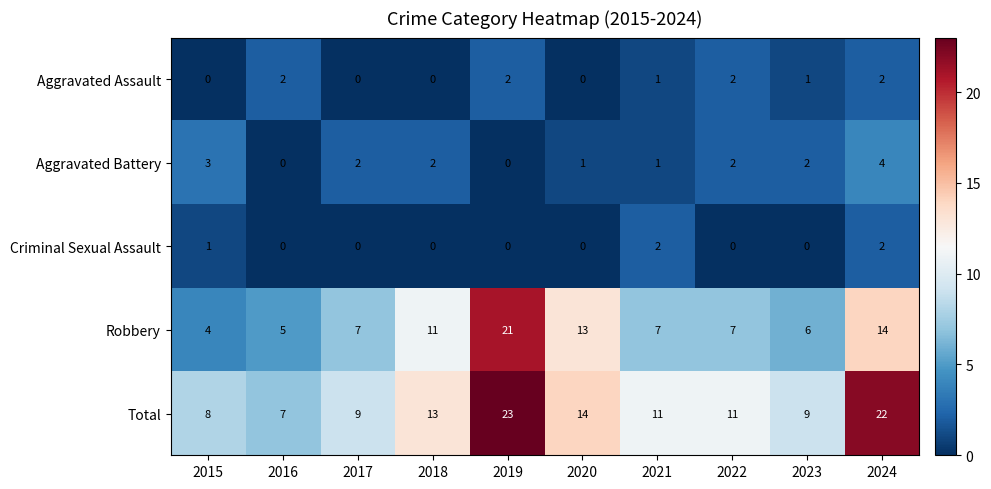

Is it true that Aggravated Assault equals 1 at 2021?

True